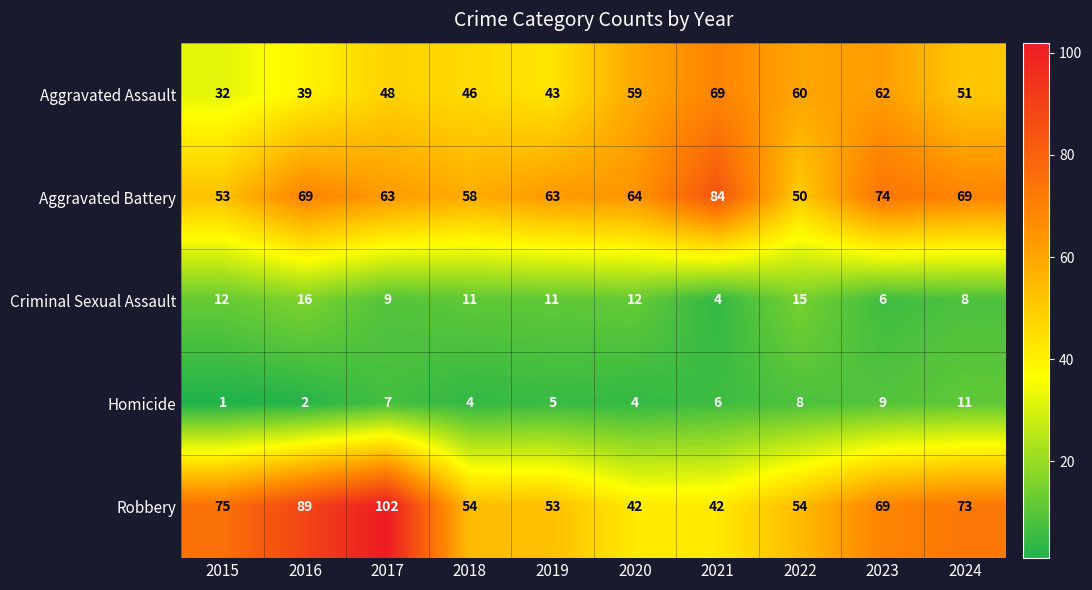

What is the minimum value for Aggravated Assault?

32